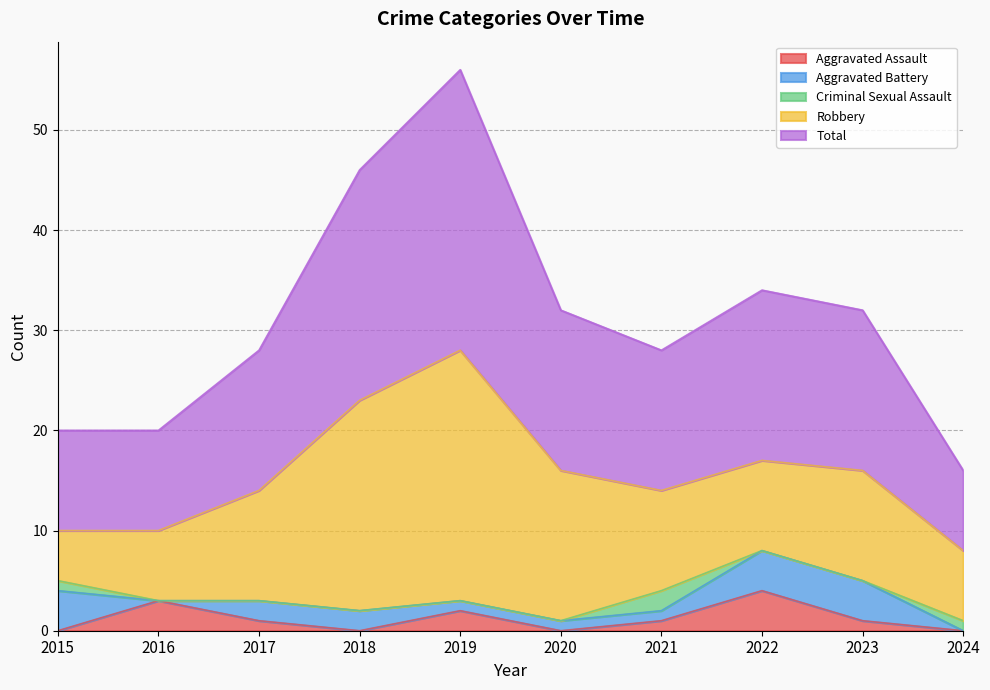

At which category does Robbery reach its first local peak?

2019